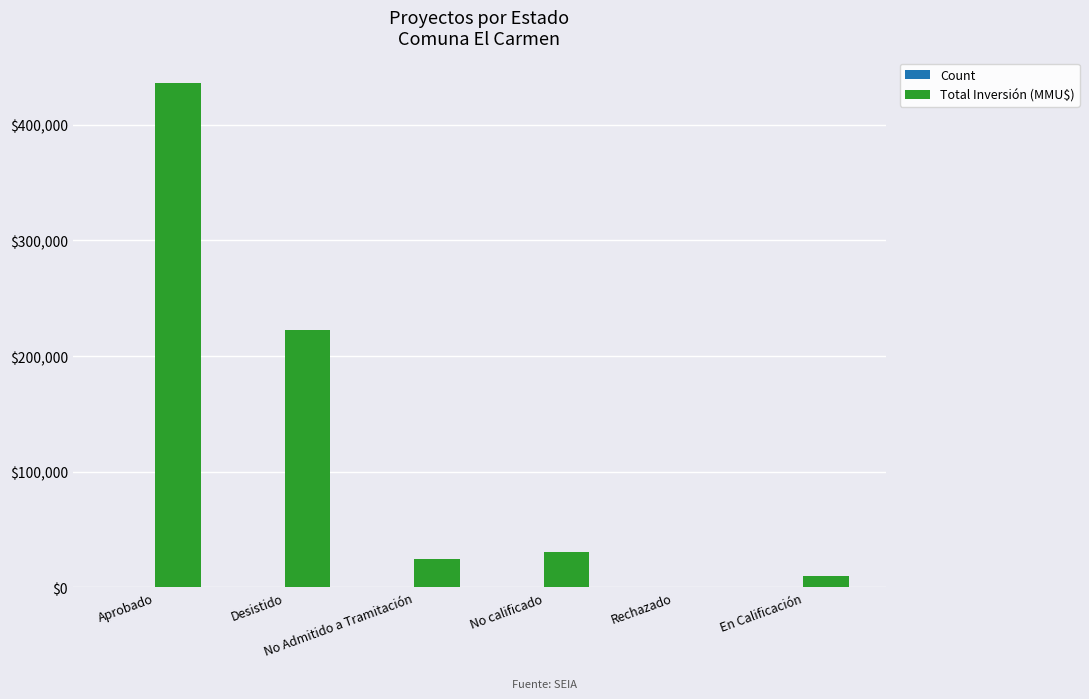

Which series has the largest total across all categories?

Total Inversión (MMU$)